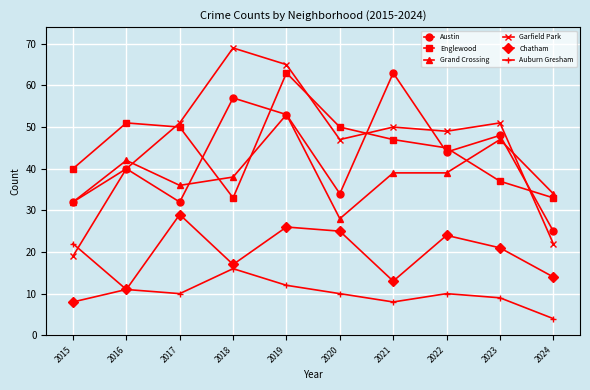

True or false: Austin and Chatham intersect in this chart.

False